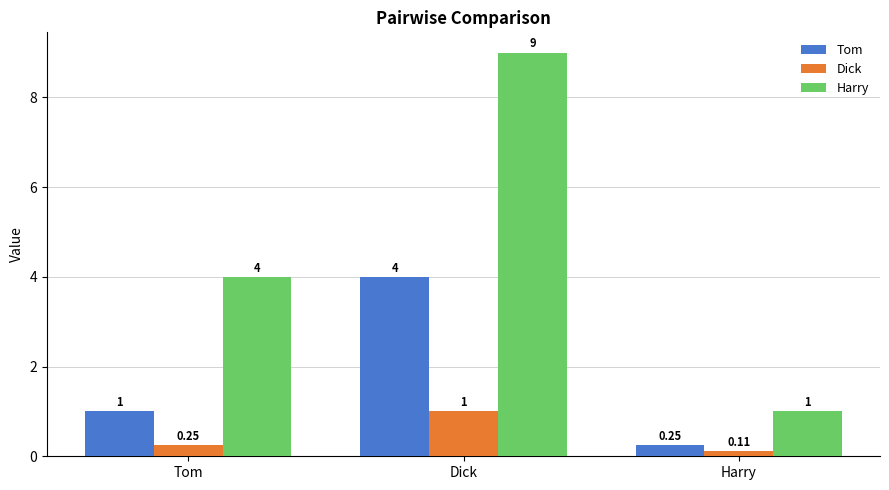

What are all the series names shown in the legend?

Tom, Dick, Harry